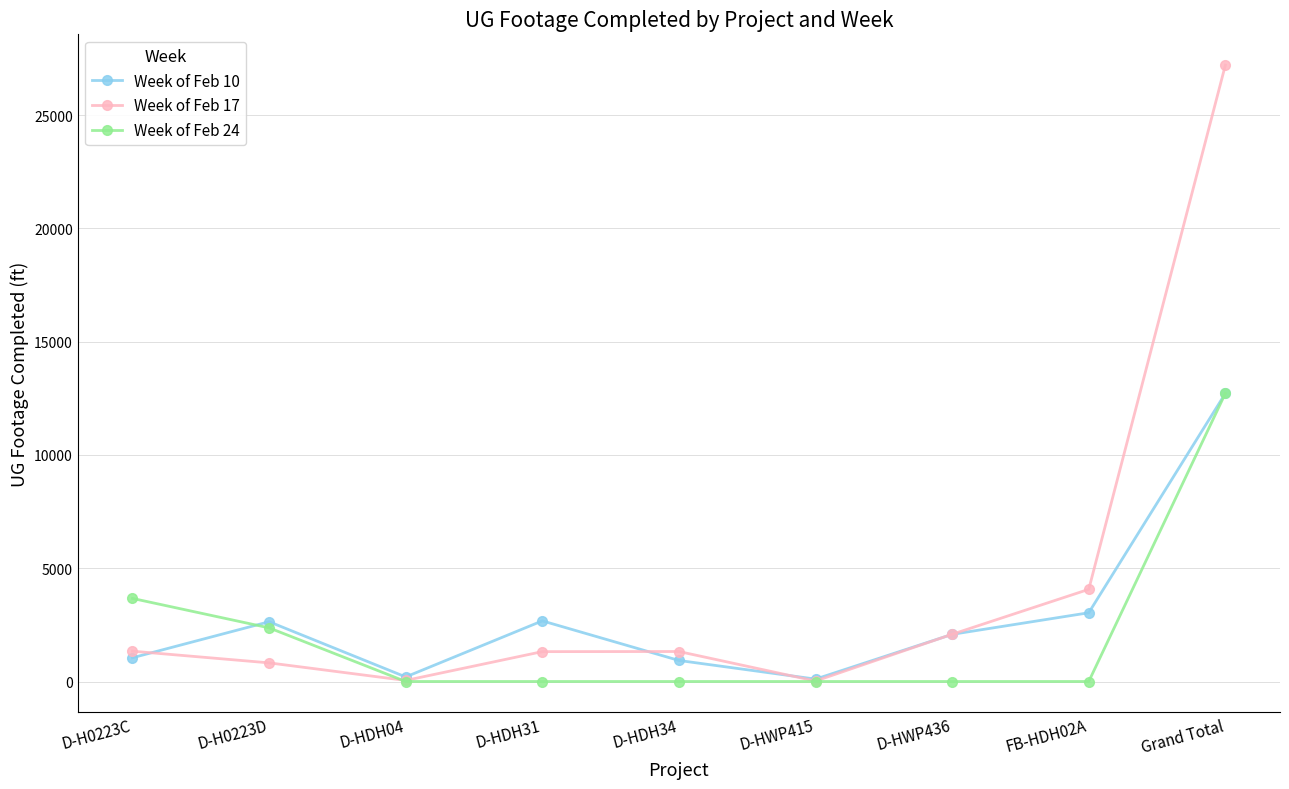

What is the label of the 5th point from the right?

D-HDH34